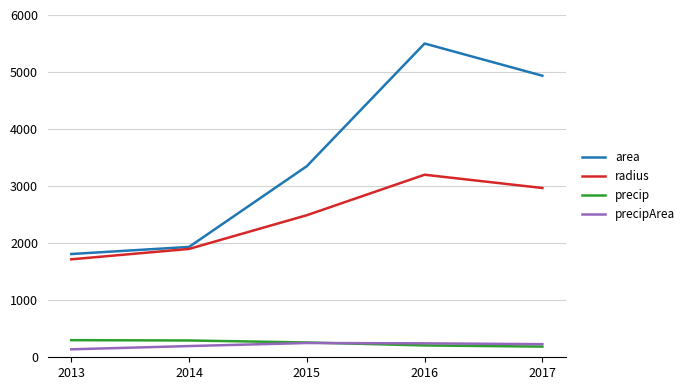

True or false: precipArea and radius cross at least once.

False